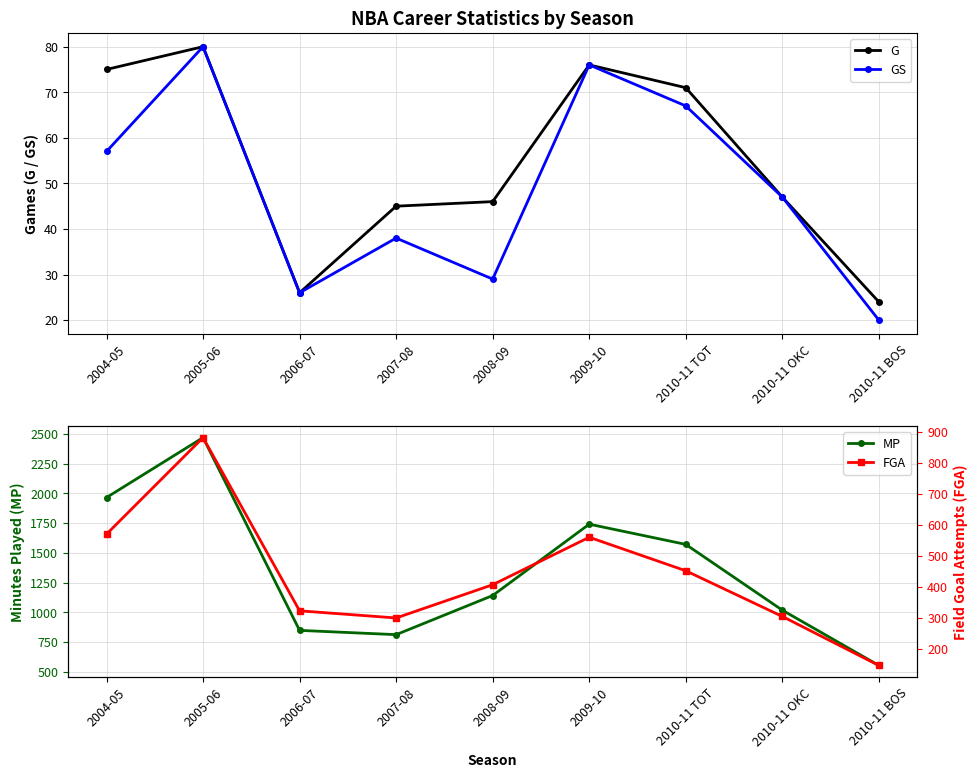

Does the chart display data point markers on the line(s)?

Yes